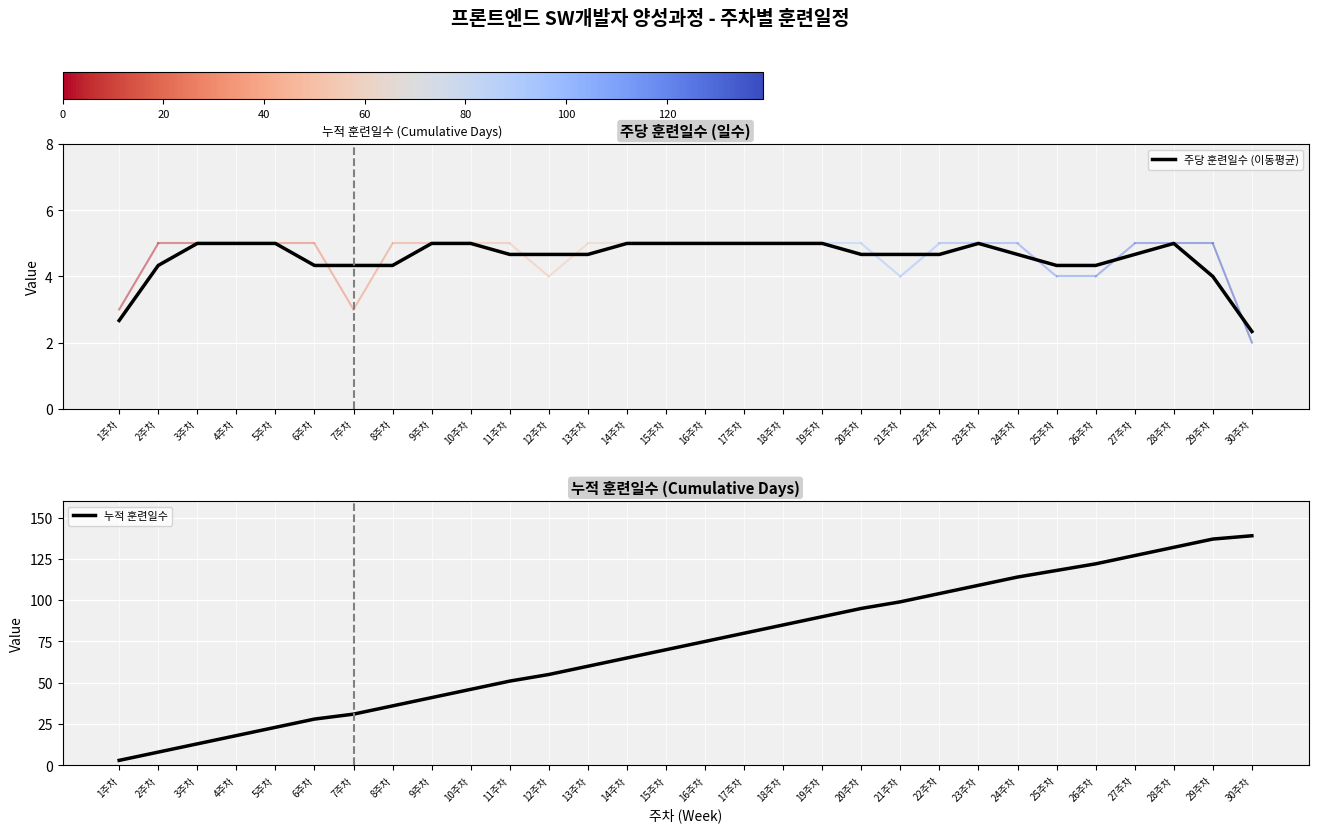

What are all the series names shown in the legend?

주당 훈련일수 (이동평균), 누적 훈련일수